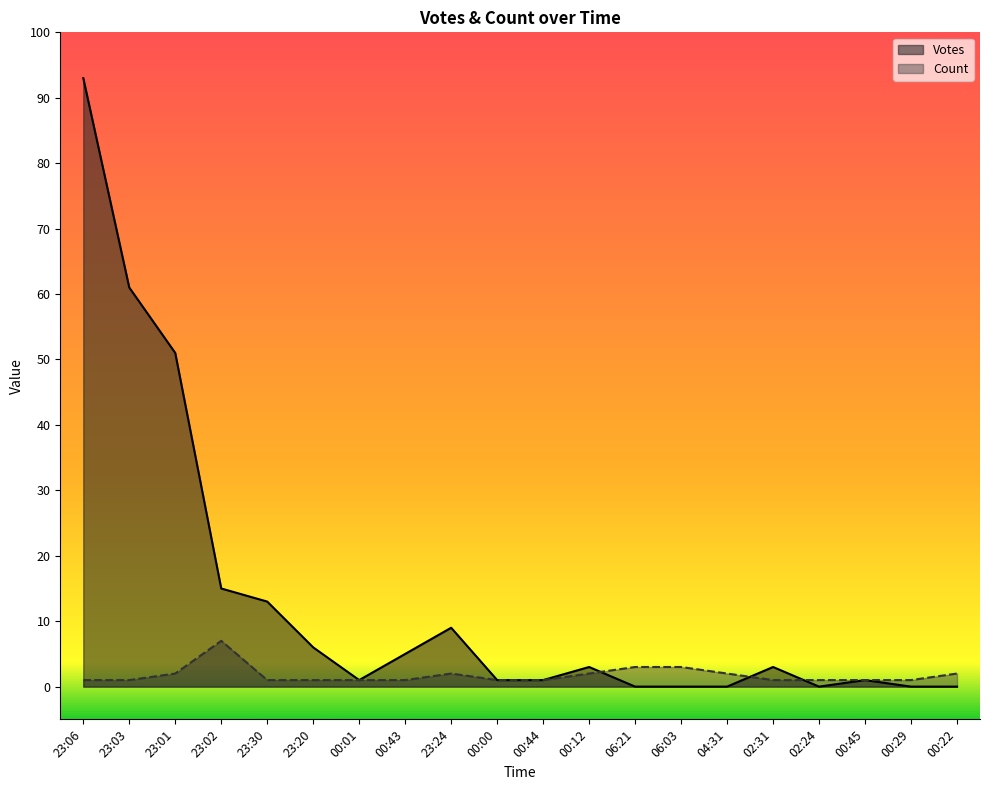

How many positive values does the Votes series have?

14